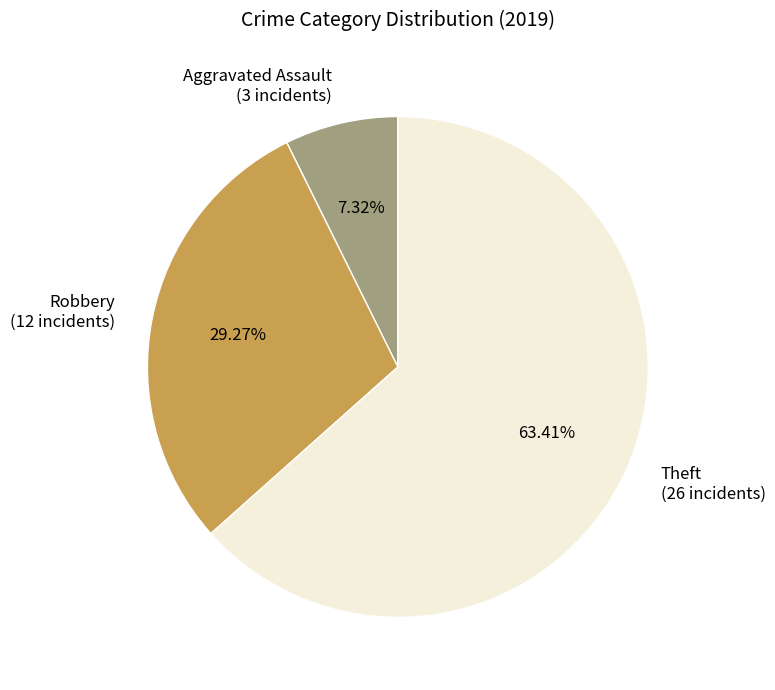

Count the number of slices in the pie.

3